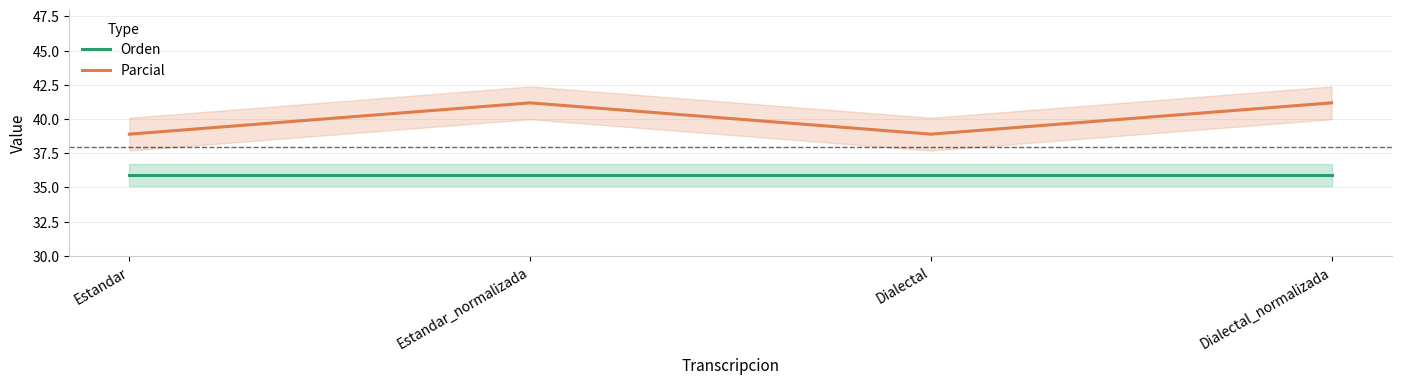

At how many categories does at least one series exceed 37?

4